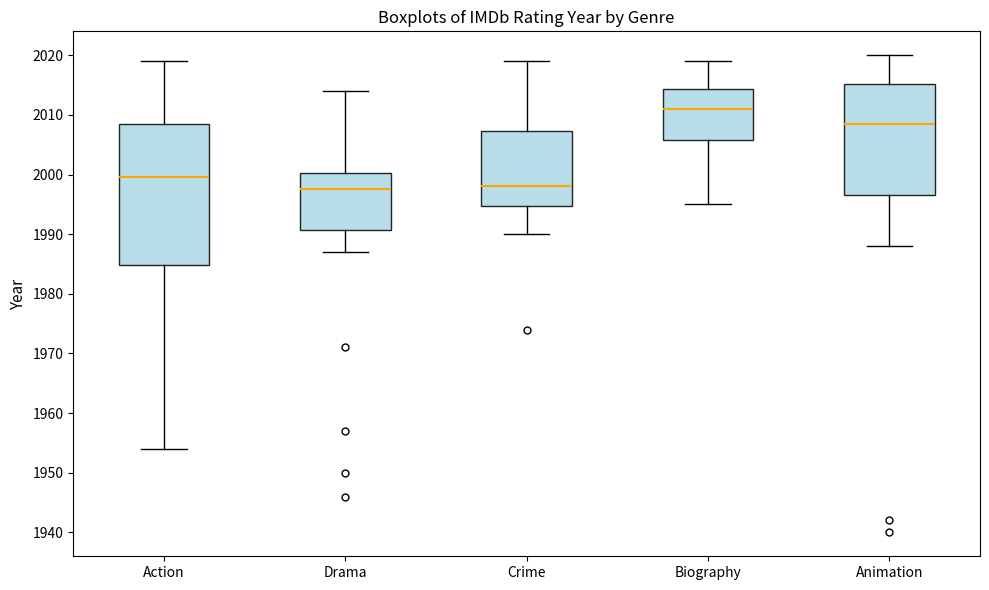

Reading left to right, read every box against the y-axis: the position of its median line, the range the box covers, and the ends of its whiskers. The values are not printed on the chart, so give them approximately, as read against the axis.

Action: median 2000, box 1985 to 2009, whiskers 1954 to 2019
Drama: median 1998, box 1991 to 2000, whiskers 1987 to 2014
Crime: median 1998, box 1995 to 2007, whiskers 1990 to 2019
Biography: median 2011, box 2006 to 2014, whiskers 1995 to 2019
Animation: median 2009, box 1997 to 2015, whiskers 1988 to 2020